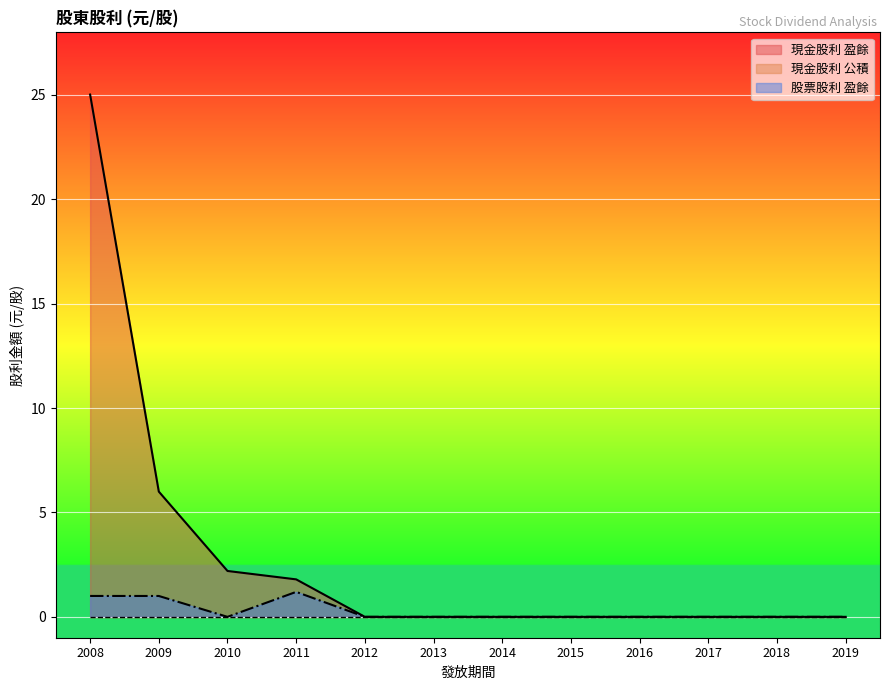

True or false: 股票盈餘 and 盈餘 cross at least once.

False